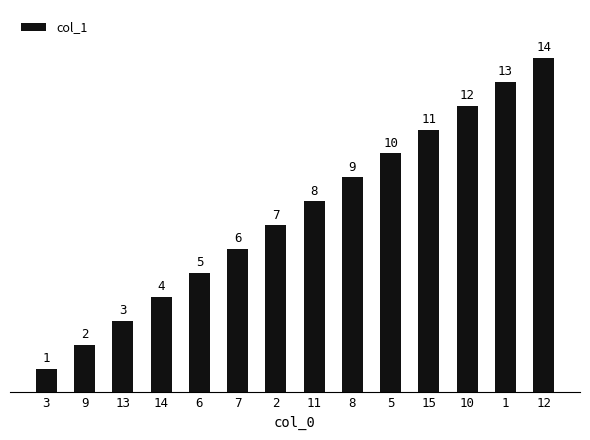

What is the label of the 13th bar from the left?

1